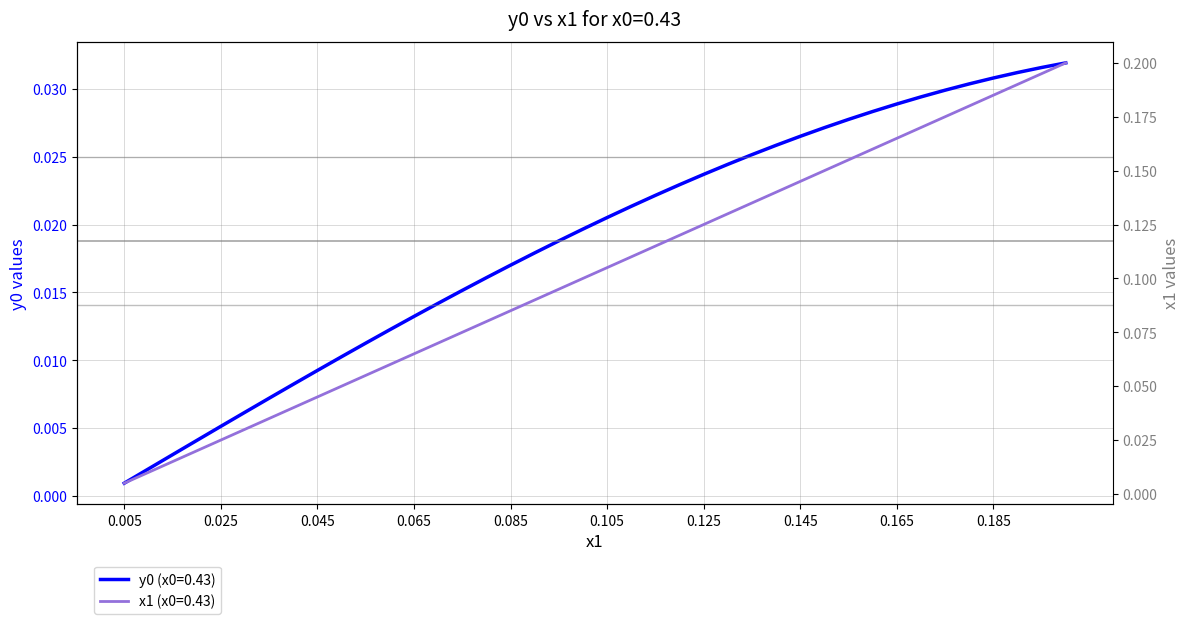

At which category is the sum across all series the highest?

0.2